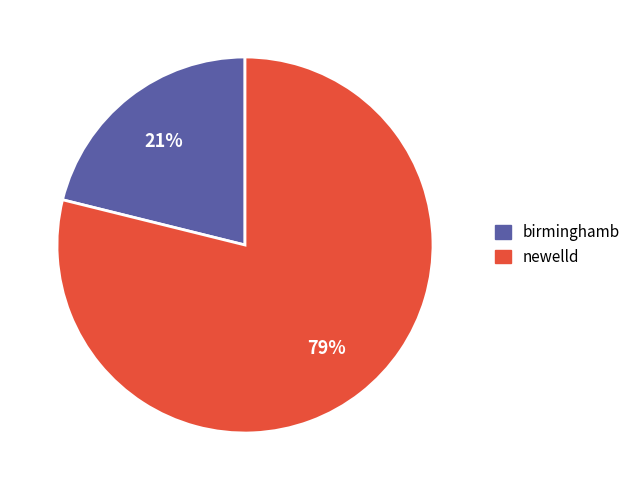

Count the number of slices in the pie.

2